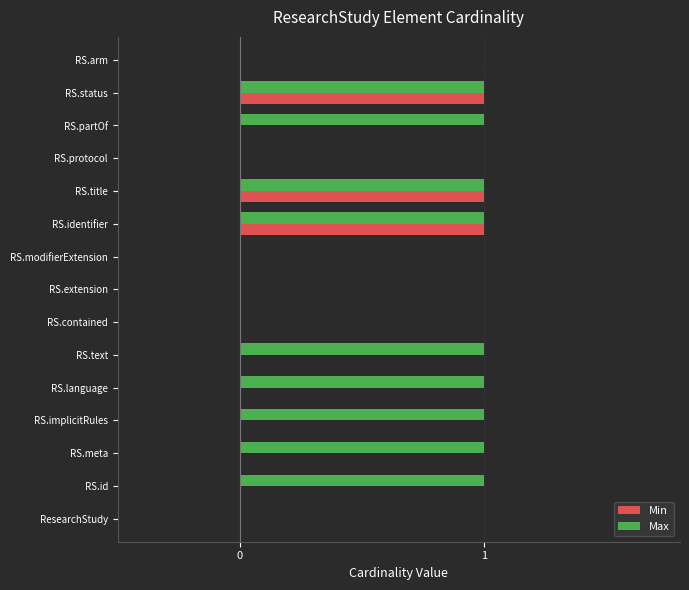

Between RS.partOf and RS.status, which series saw the biggest shift?

Min